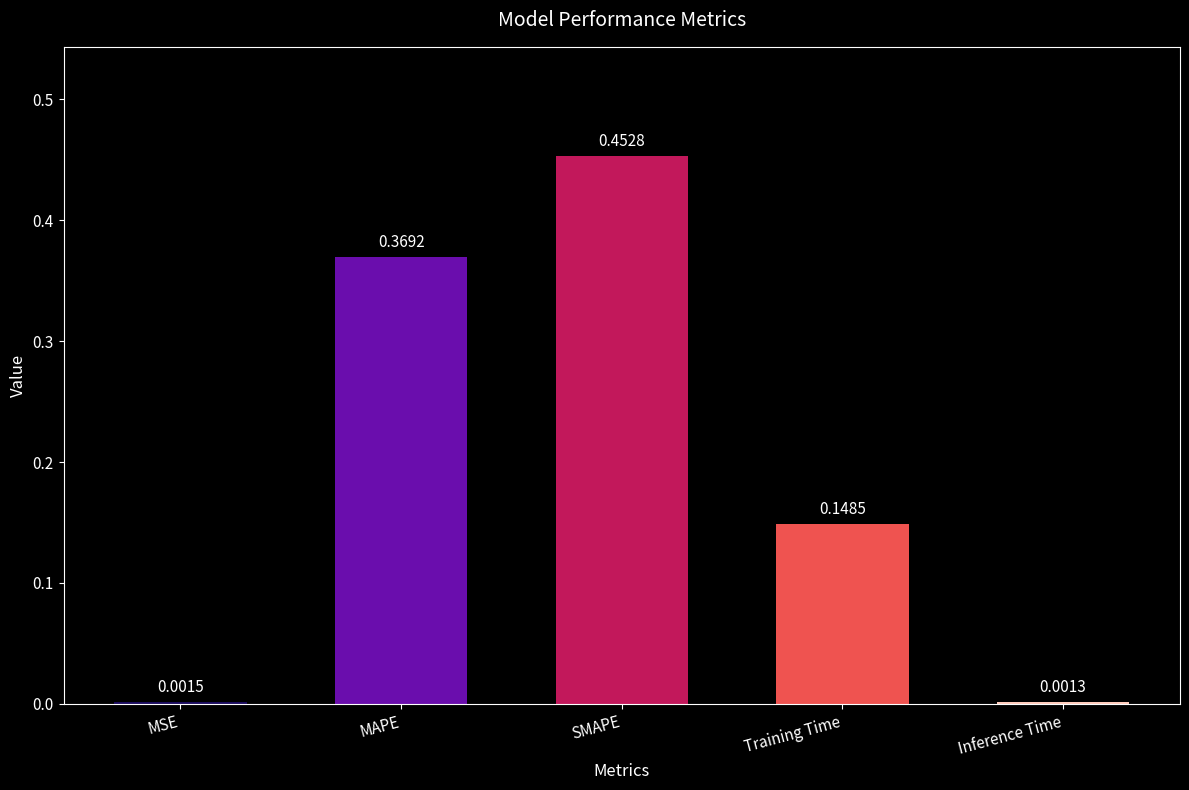

Which category has the highest value across all series?

SMAPE